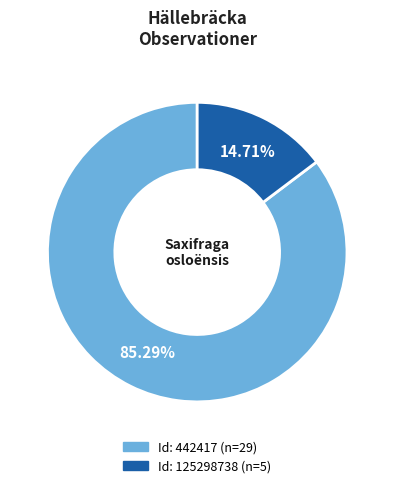

Is there a majority slice in this chart?

Yes